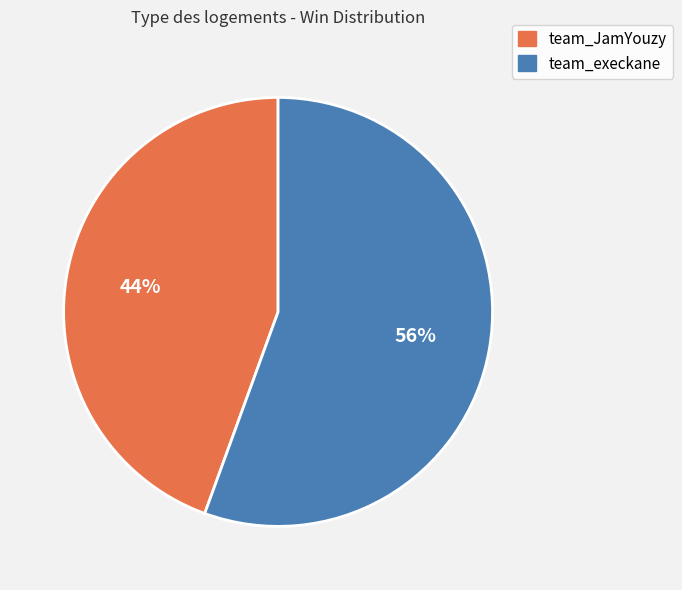

Does any single category account for the majority?

Yes